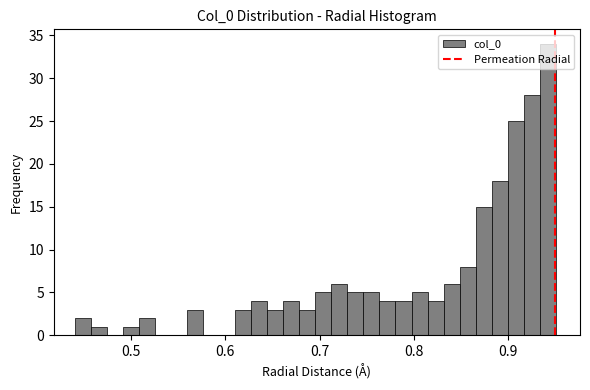

Around what value on the x-axis is the tallest bar? Give the approximate position of its centre, as read against the axis.

0.94